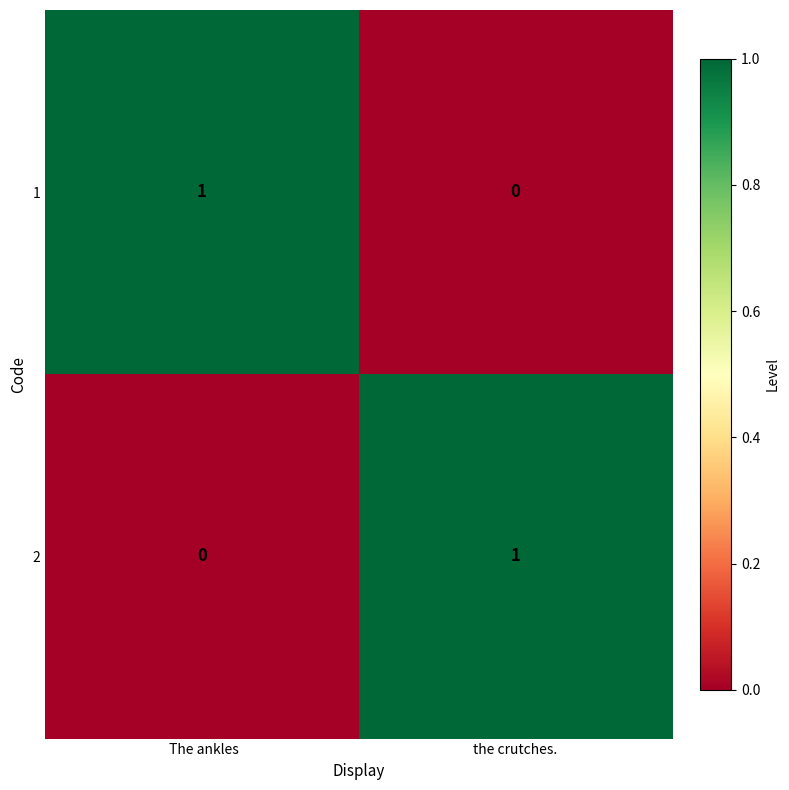

At which label is 2 closest to 0?

 The ankles